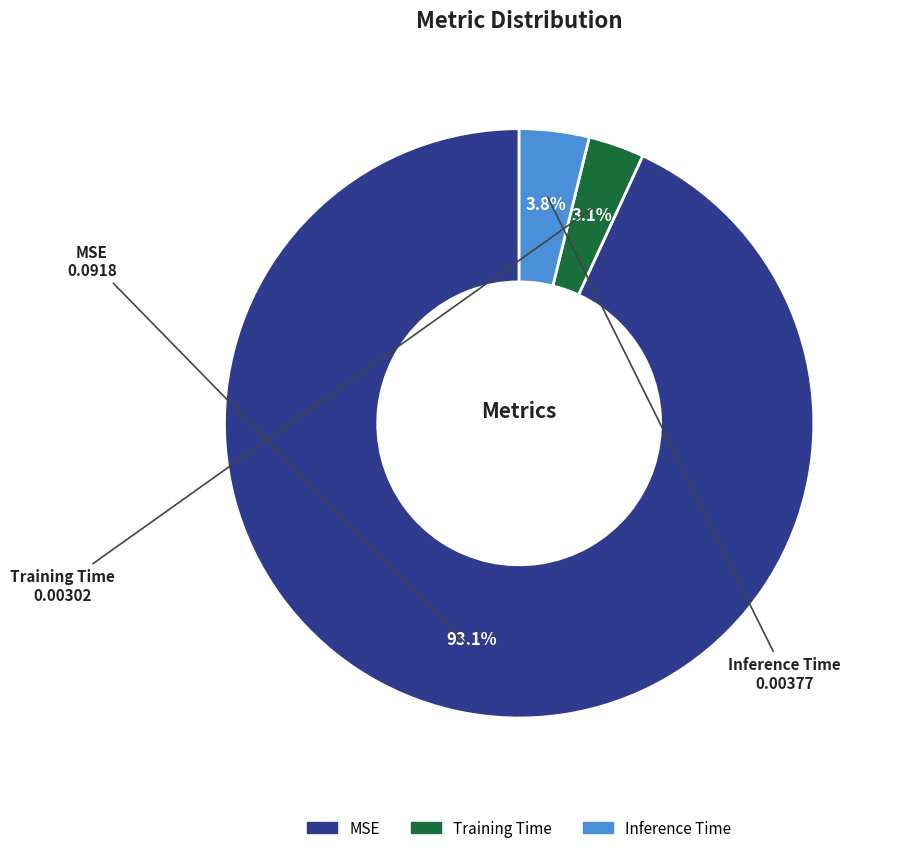

Between MSE and Training Time, which is larger?

MSE